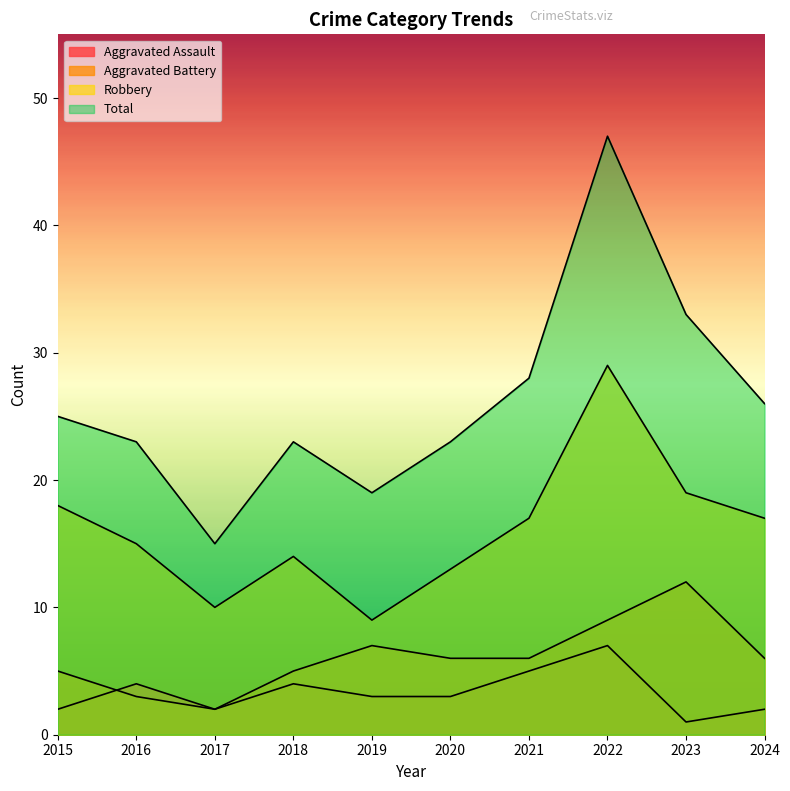

At which label is Robbery closest to 19?

2023